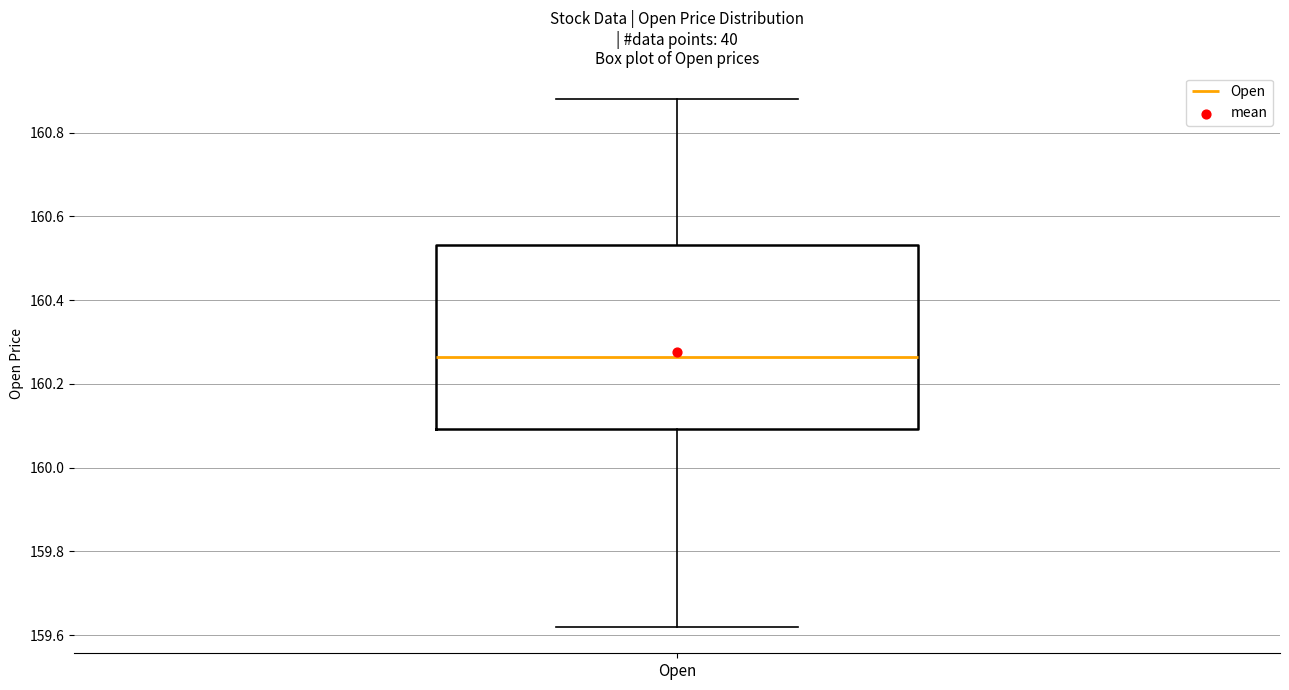

Transcribe this box plot: give where the median line is, the range the box spans, and where the two whiskers end, as read against the y-axis. The values are not printed on the chart, so give them approximately, as read against the axis.

median 160.26, box 160.10 to 160.54, whiskers 159.62 to 160.88